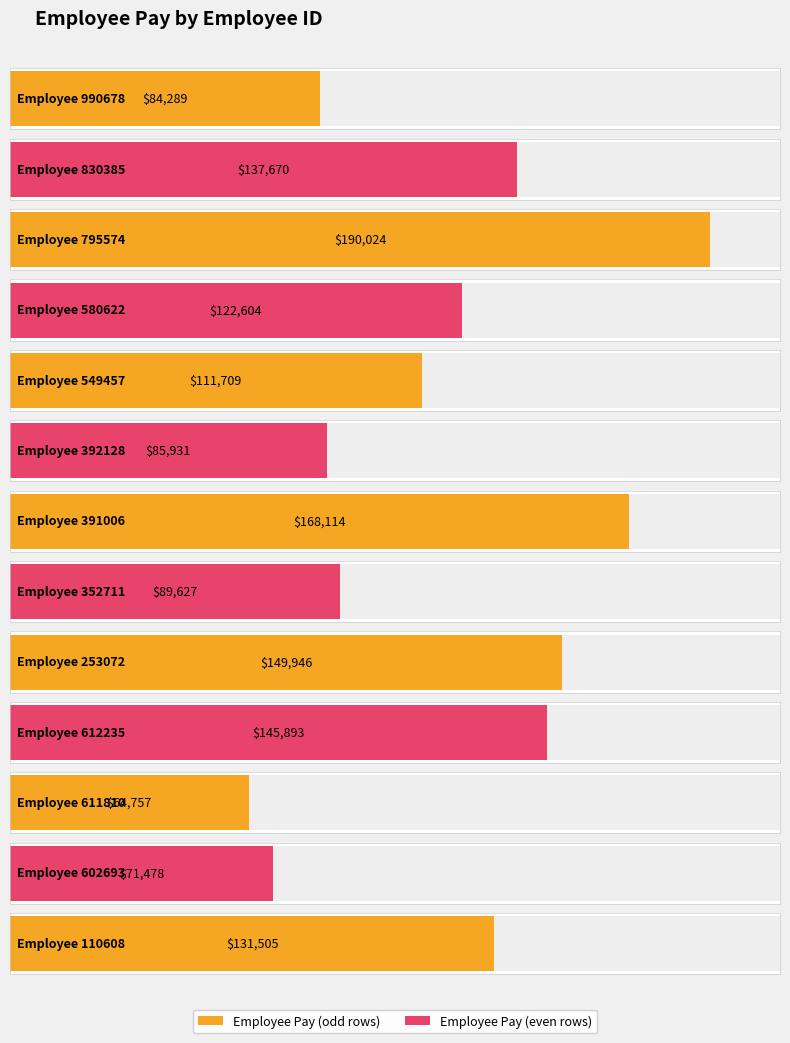

Rank the categories by value from highest to lowest.

795574, 391006, 253072, 612235, 830385, 110608, 580622, 549457, 352711, 392128, 990678, 602693, 611810